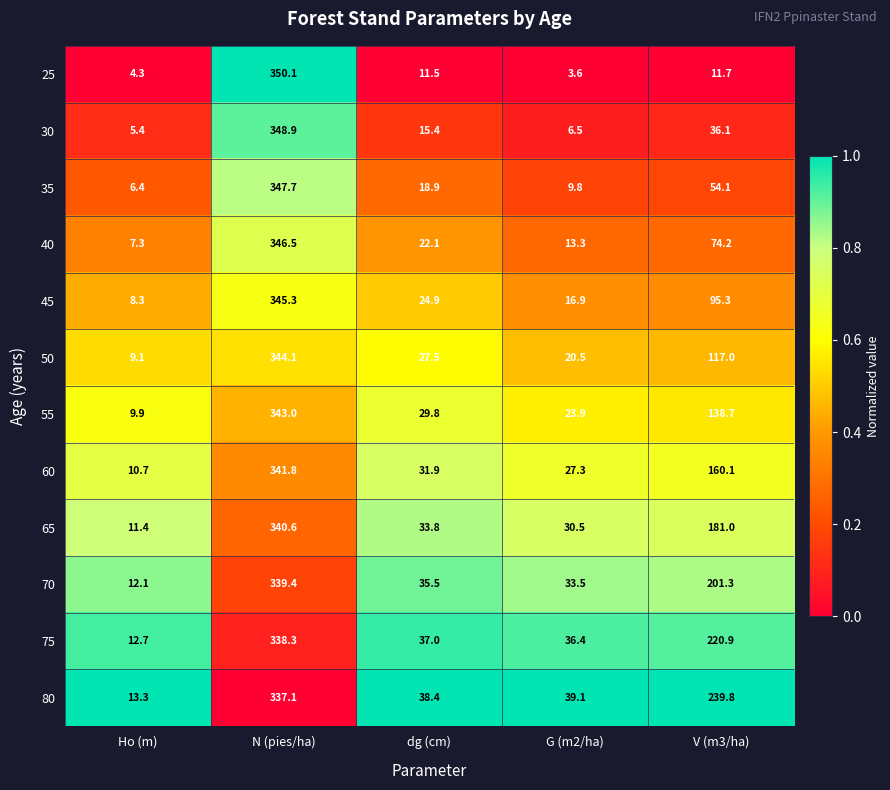

Rank the categories by 70 value from highest to lowest.

N (pies/ha), V (m3/ha), dg (cm), G (m2/ha), Ho (m)